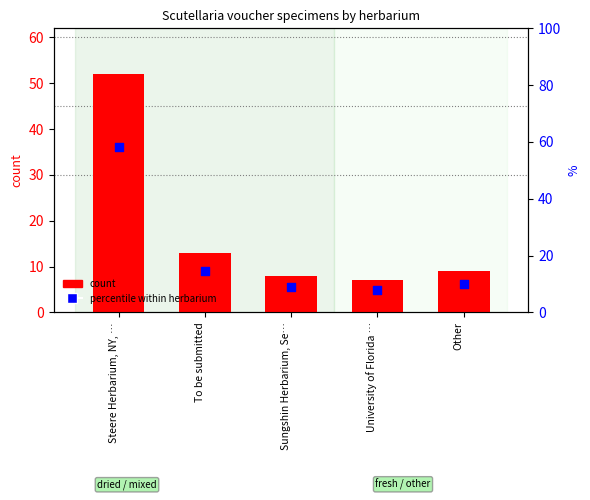

What is the total value across all series at Sungshin Herbarium, Se…?

17.0